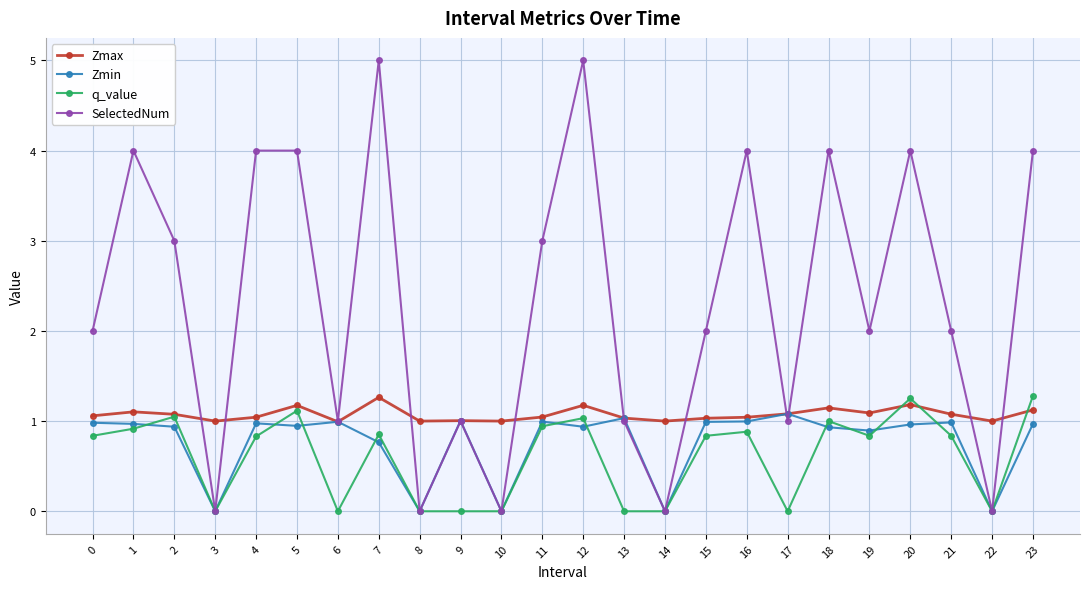

Which series has the widest spread of values?

SelectedNum